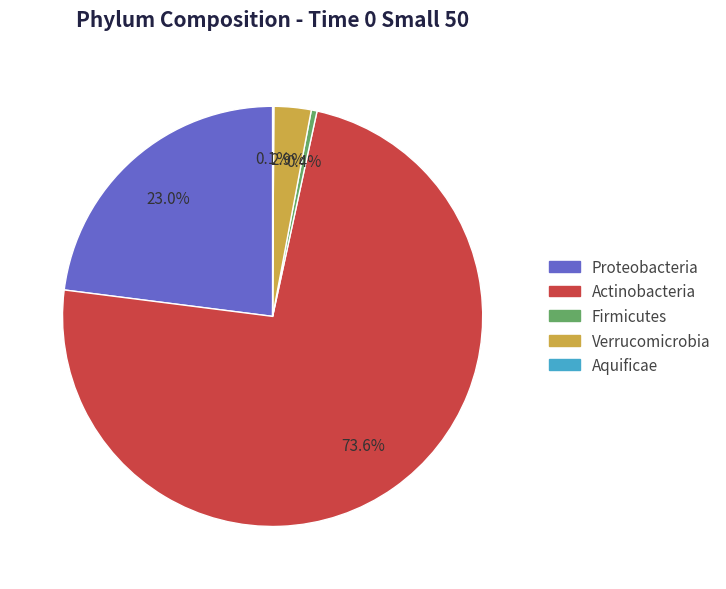

To the nearest percent, what is the average slice percentage?

20%